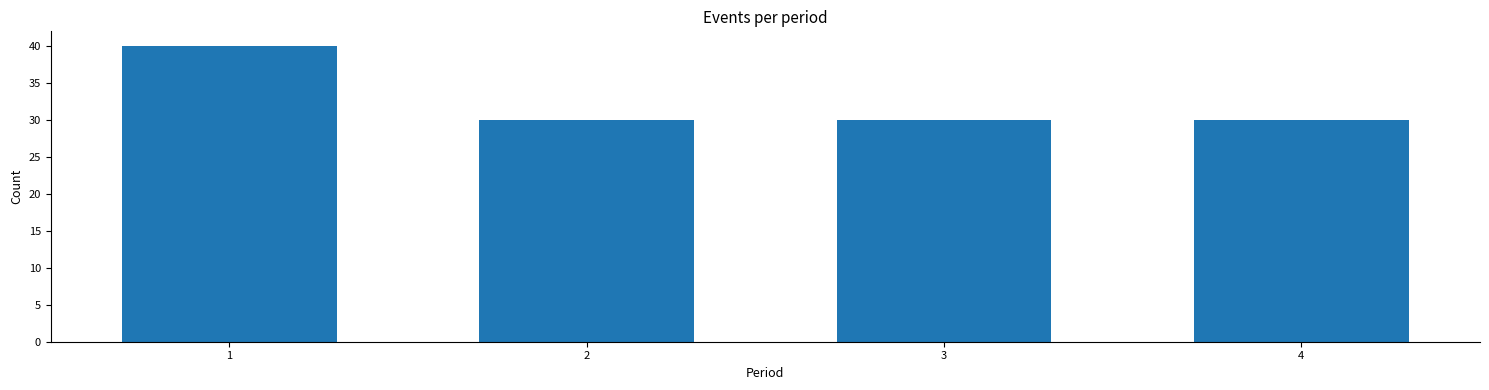

Reading right to left, what are all the values shown in this chart?

4=30	3=30	2=30	1=40